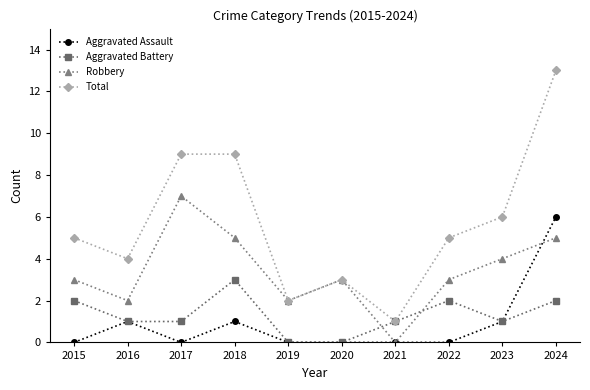

Reading left to right, what are all the values shown in this chart?

Aggravated Assault: 2015=0	2016=1	2017=0	2018=1	2019=0	2020=0	2021=0	2022=0	2023=1	2024=6
Aggravated Battery: 2015=2	2016=1	2017=1	2018=3	2019=0	2020=0	2021=1	2022=2	2023=1	2024=2
Robbery: 2015=3	2016=2	2017=7	2018=5	2019=2	2020=3	2021=0	2022=3	2023=4	2024=5
Total: 2015=5	2016=4	2017=9	2018=9	2019=2	2020=3	2021=1	2022=5	2023=6	2024=13